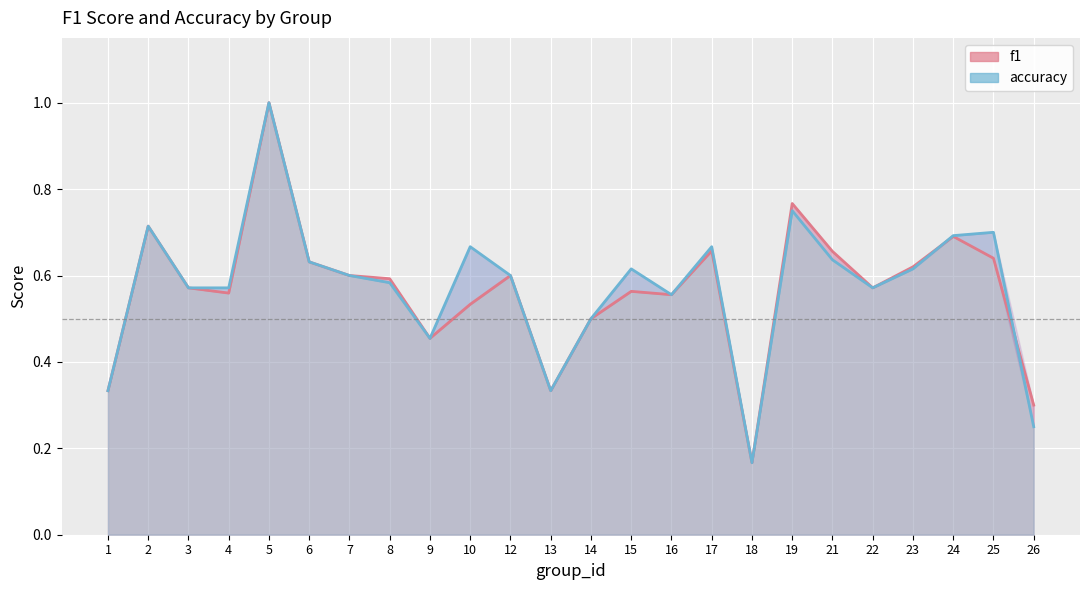

What is the minimum value for f1?

0.2